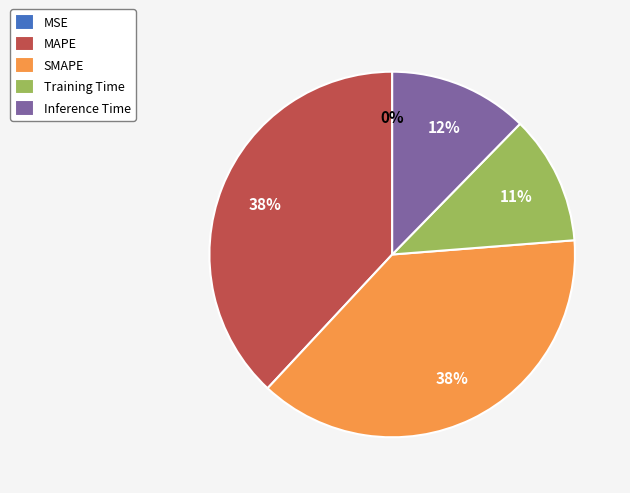

Does any single category account for the majority?

No